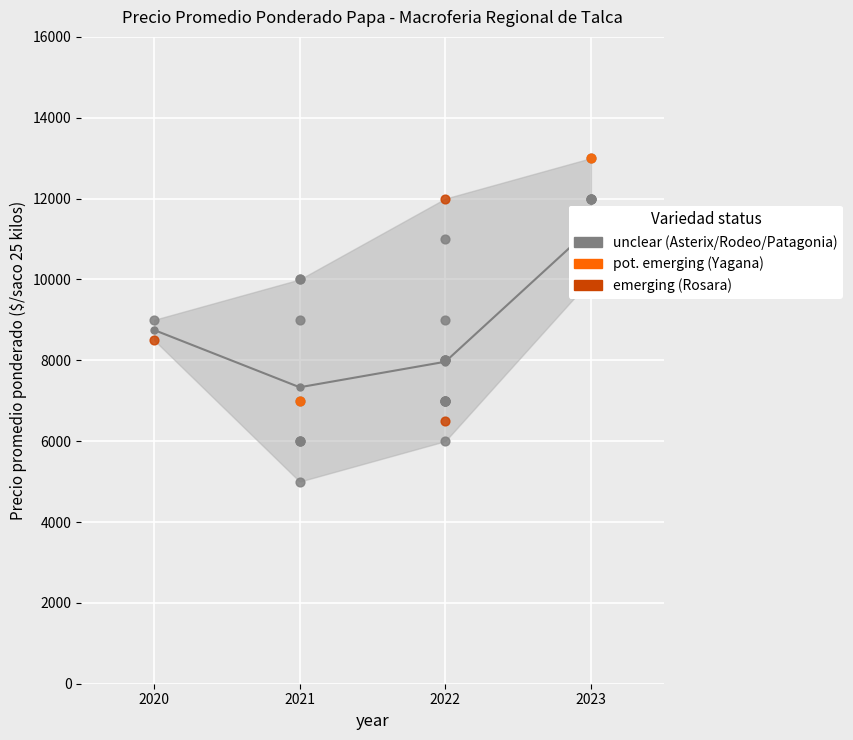

Which has a higher value, 2021 or 2022?

2022